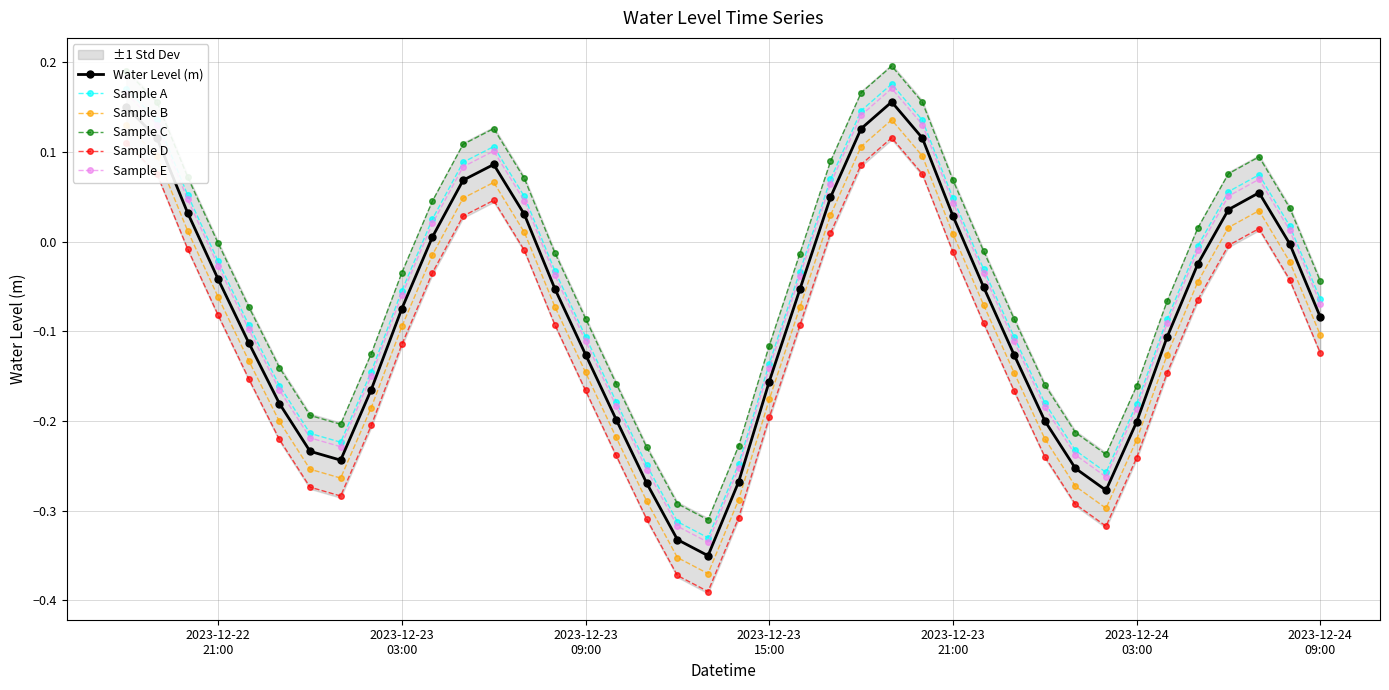

Reading left to right, list all the values displayed in this chart.

Water Level (m): 0.2	0.1	0.0	-0.0	-0.1	-0.2	-0.2	-0.2	-0.2	-0.1	0.0	0.1	0.1	0.0	-0.1	-0.1	-0.2	-0.3	-0.3	-0.4	-0.3	-0.2	-0.1	0.0	0.1	0.2	0.1	0.0	-0.1	-0.1	-0.2	-0.3	-0.3	-0.2	-0.1	-0.0	0.0	0.1	-0.0	-0.1
Sample A: 0.2	0.1	0.1	-0.0	-0.1	-0.2	-0.2	-0.2	-0.1	-0.1	0.0	0.1	0.1	0.1	-0.0	-0.1	-0.2	-0.2	-0.3	-0.3	-0.2	-0.1	-0.0	0.1	0.1	0.2	0.1	0.0	-0.0	-0.1	-0.2	-0.2	-0.3	-0.2	-0.1	-0.0	0.1	0.1	0.0	-0.1
Sample B: 0.1	0.1	0.0	-0.1	-0.1	-0.2	-0.3	-0.3	-0.2	-0.1	-0.0	0.0	0.1	0.0	-0.1	-0.1	-0.2	-0.3	-0.4	-0.4	-0.3	-0.2	-0.1	0.0	0.1	0.1	0.1	0.0	-0.1	-0.1	-0.2	-0.3	-0.3	-0.2	-0.1	-0.0	0.0	0.0	-0.0	-0.1
Sample C: 0.2	0.2	0.1	-0.0	-0.1	-0.1	-0.2	-0.2	-0.1	-0.0	0.0	0.1	0.1	0.1	-0.0	-0.1	-0.2	-0.2	-0.3	-0.3	-0.2	-0.1	-0.0	0.1	0.2	0.2	0.2	0.1	-0.0	-0.1	-0.2	-0.2	-0.2	-0.2	-0.1	0.0	0.1	0.1	0.0	-0.0
Sample D: 0.1	0.1	-0.0	-0.1	-0.2	-0.2	-0.3	-0.3	-0.2	-0.1	-0.0	0.0	0.0	-0.0	-0.1	-0.2	-0.2	-0.3	-0.4	-0.4	-0.3	-0.2	-0.1	0.0	0.1	0.1	0.1	-0.0	-0.1	-0.2	-0.2	-0.3	-0.3	-0.2	-0.1	-0.1	-0.0	0.0	-0.0	-0.1
Sample E: 0.2	0.1	0.0	-0.0	-0.1	-0.2	-0.2	-0.2	-0.2	-0.1	0.0	0.1	0.1	0.0	-0.0	-0.1	-0.2	-0.3	-0.3	-0.3	-0.3	-0.1	-0.0	0.1	0.1	0.2	0.1	0.0	-0.0	-0.1	-0.2	-0.2	-0.3	-0.2	-0.1	-0.0	0.1	0.1	0.0	-0.1